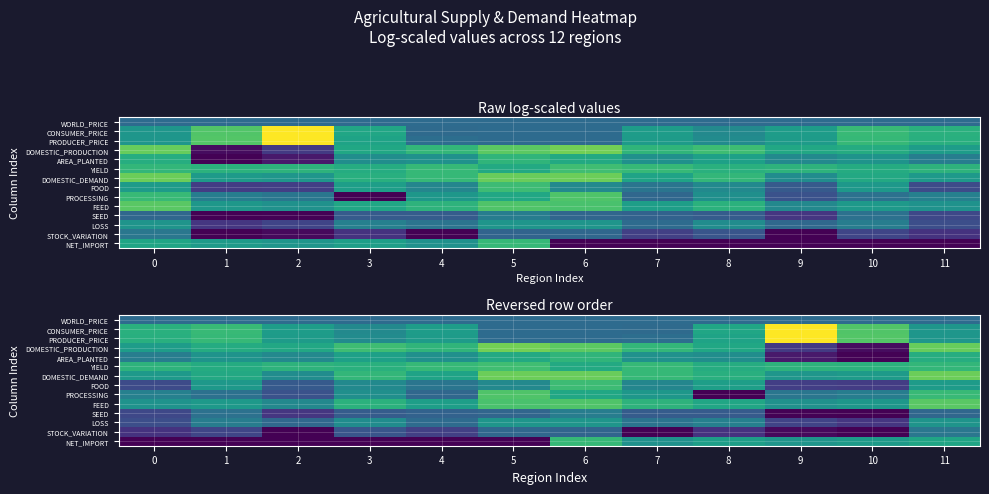

True or false: LOSS has a value of 7.0 at 5.

True